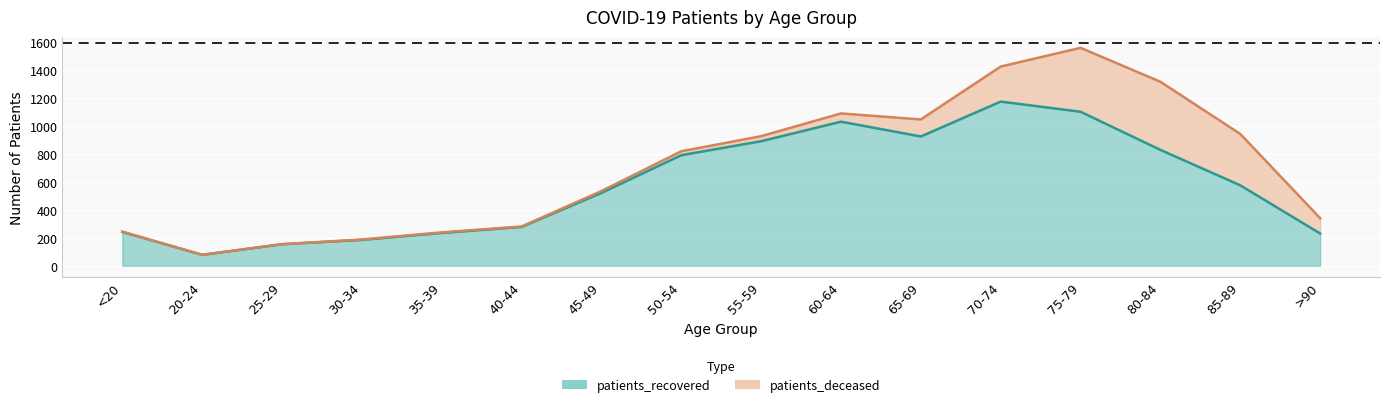

What is the maximum value shown in the chart?

1176